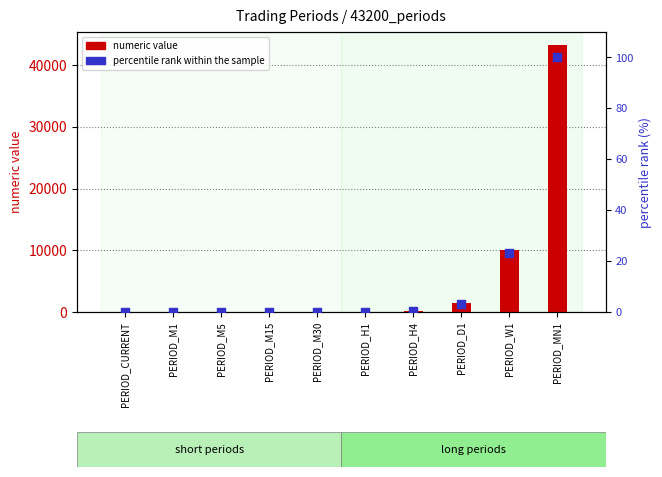

Which series contains the lowest Y value?

numeric value